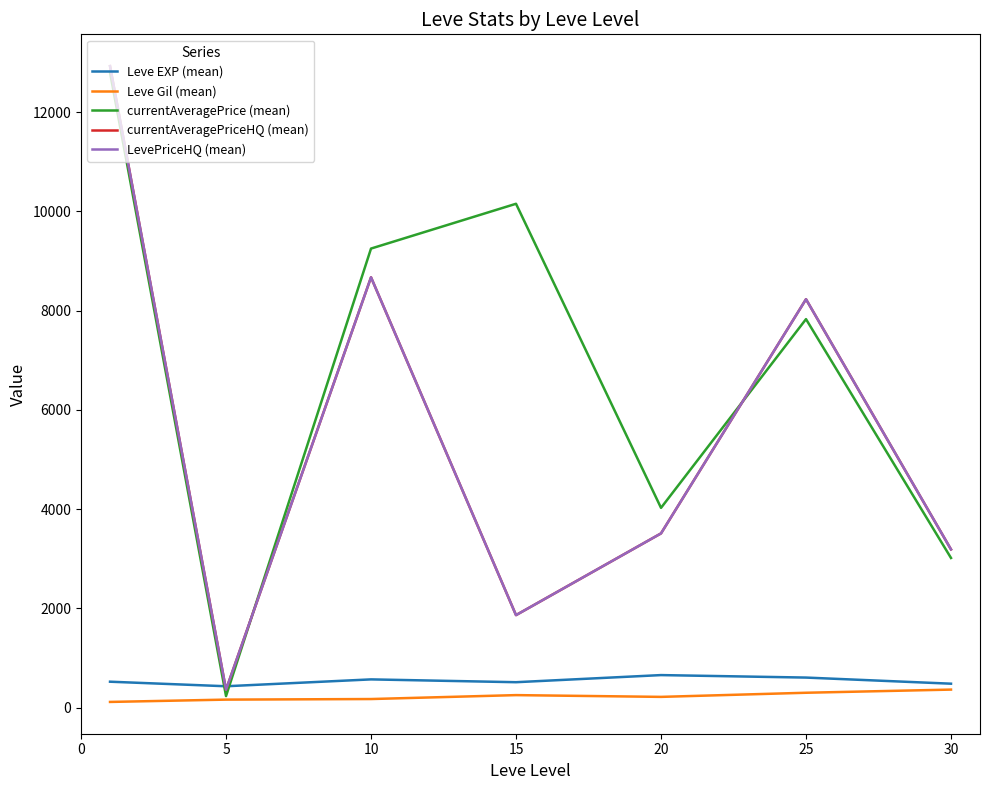

In Leve EXP (mean), how many points are higher than both neighbors (excluding endpoints)?

2